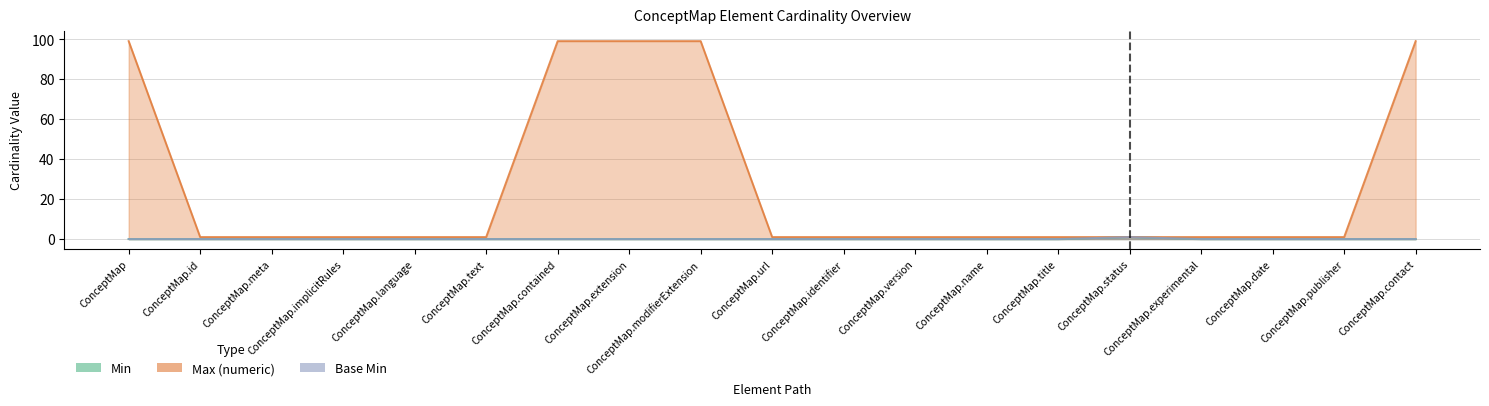

How many lines are shown in the chart?

3